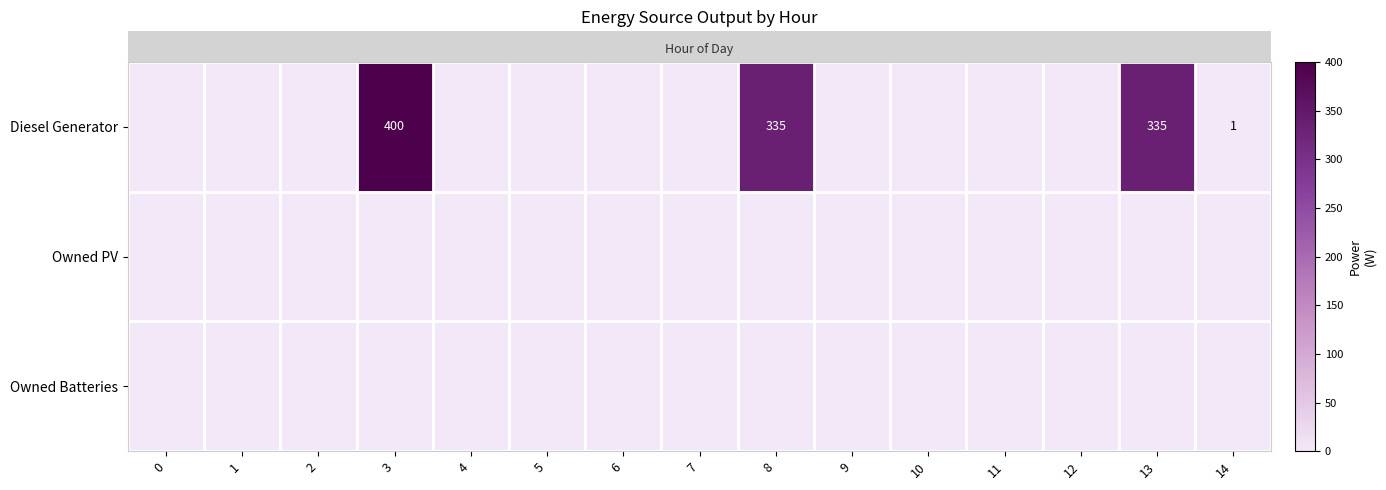

Between 10 and 11, which is larger?

10